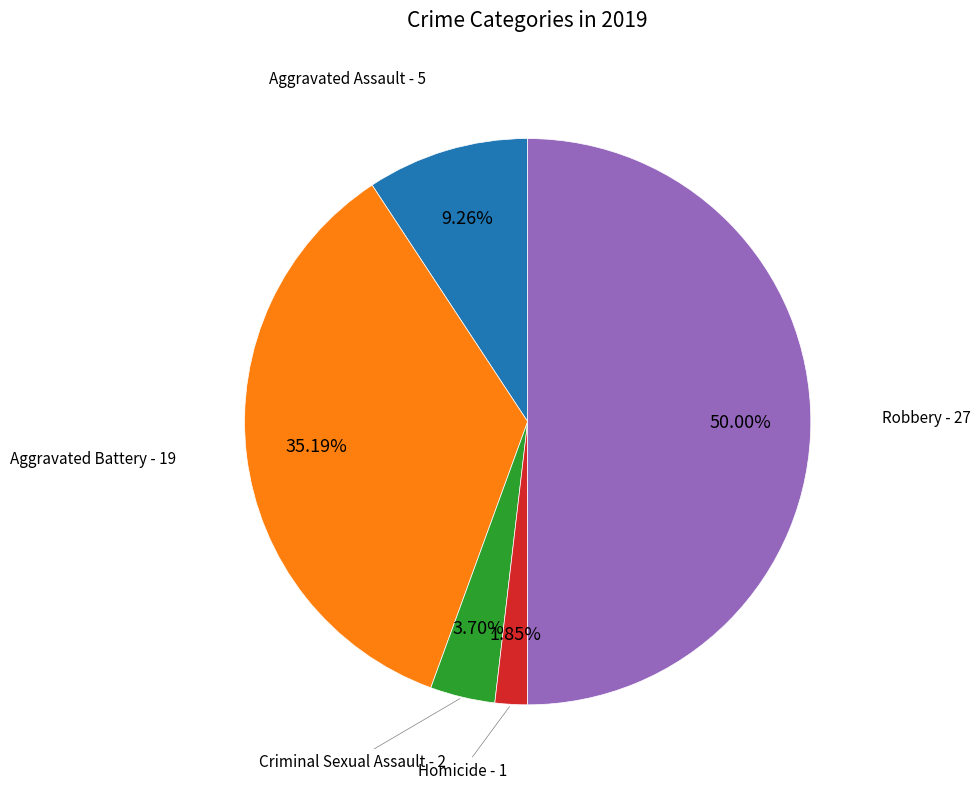

Count the number of slices in the pie.

5